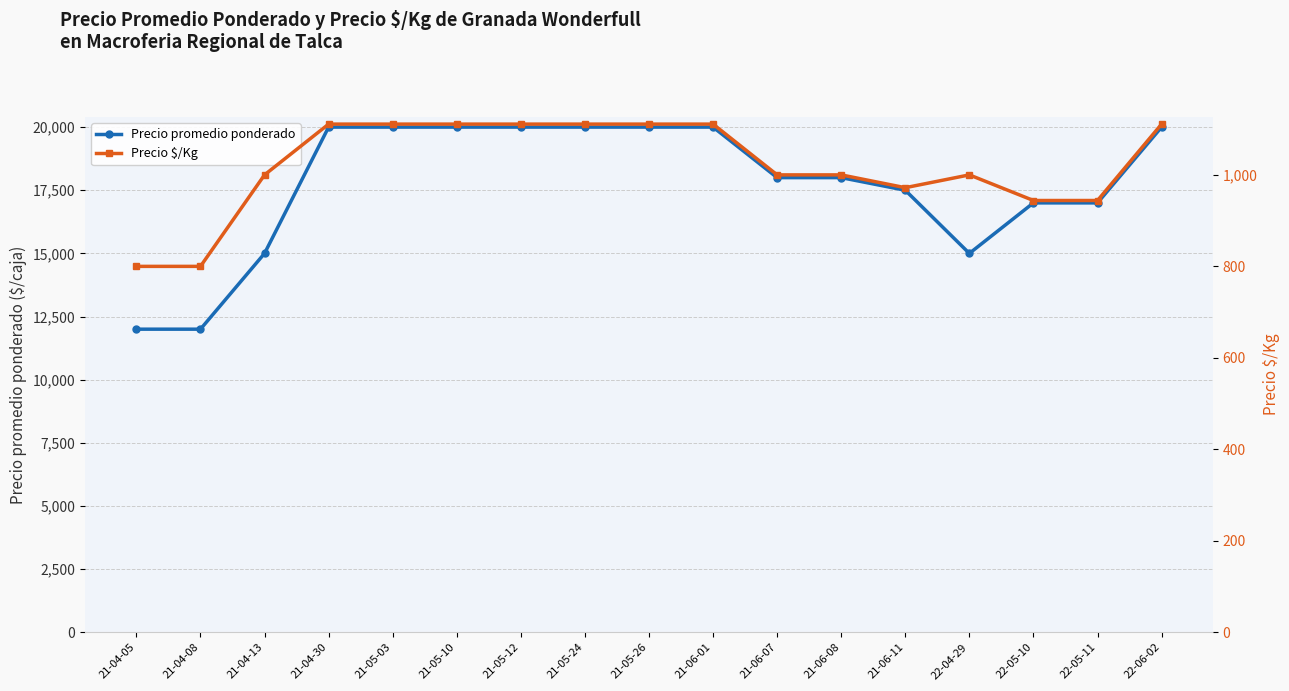

Where is the first local maximum for Precio $/Kg?

22-04-29